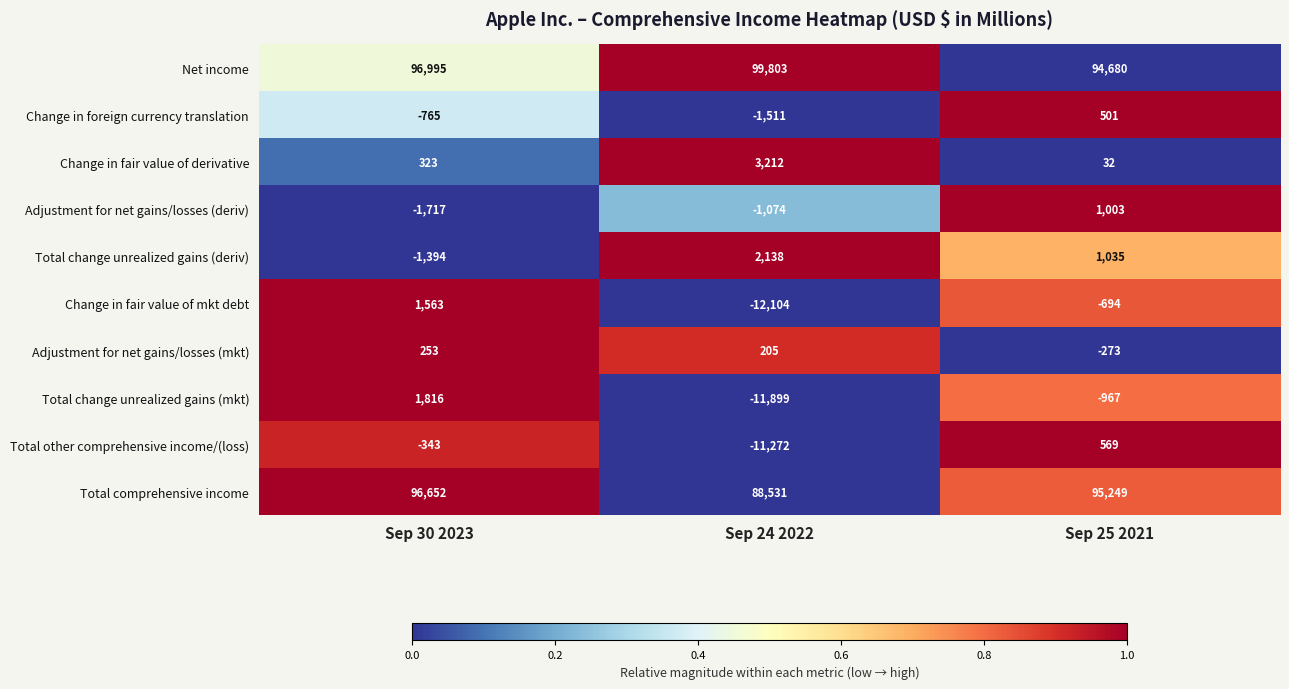

At how many categories does at least one series exceed 0?

3